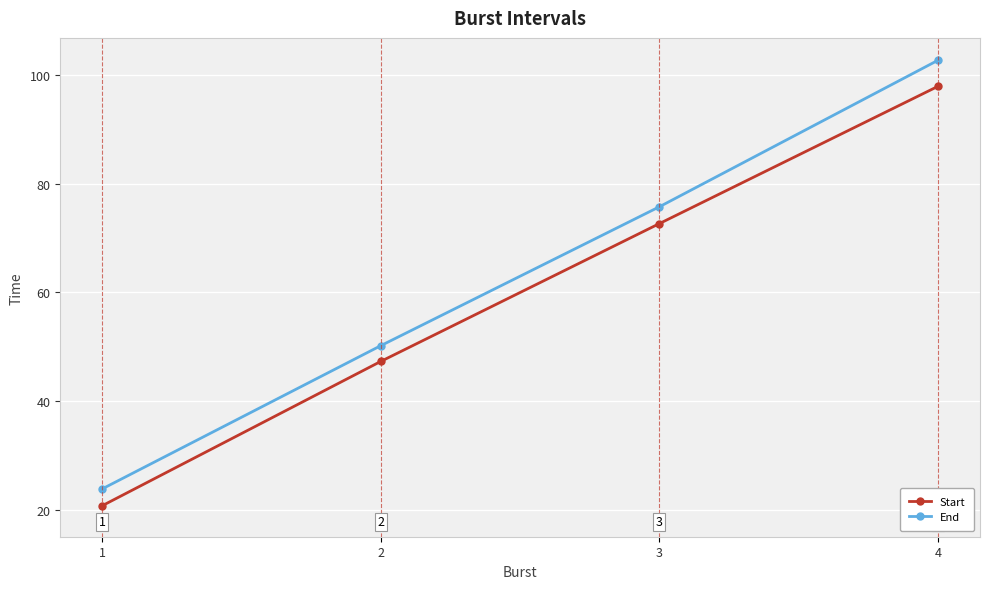

Does the chart have visible grid lines?

Yes